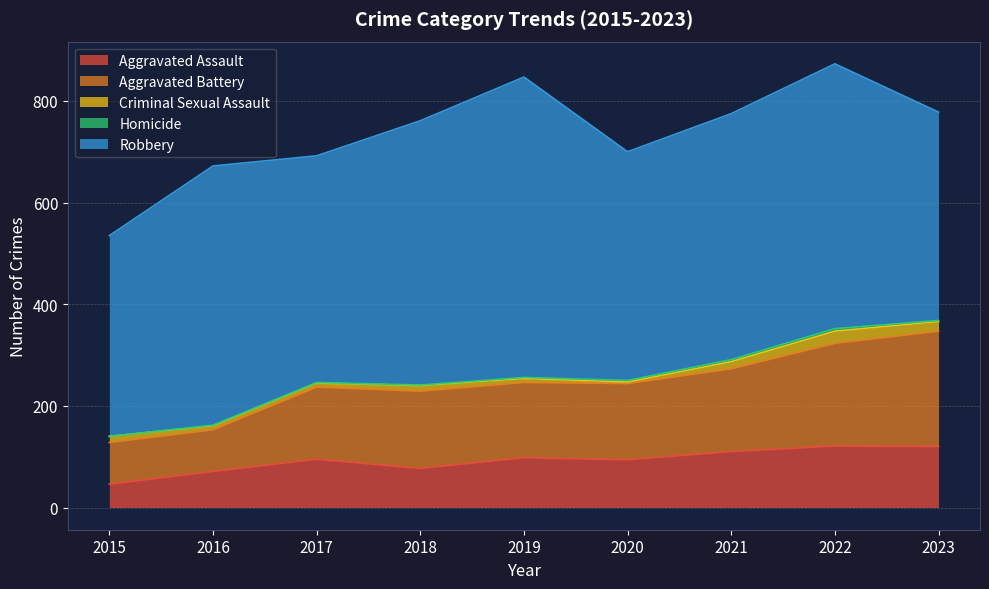

Reading left to right, what are all the values shown in this chart?

Aggravated Assault: 46	71	95	77	98	94	110	121	120
Aggravated Battery: 82	82	142	152	148	150	163	202	227
Criminal Sexual Assault: 12	8	8	11	8	3	14	24	19
Homicide: 0	1	1	1	2	3	4	5	2
Robbery: 395	510	446	520	591	450	484	521	410